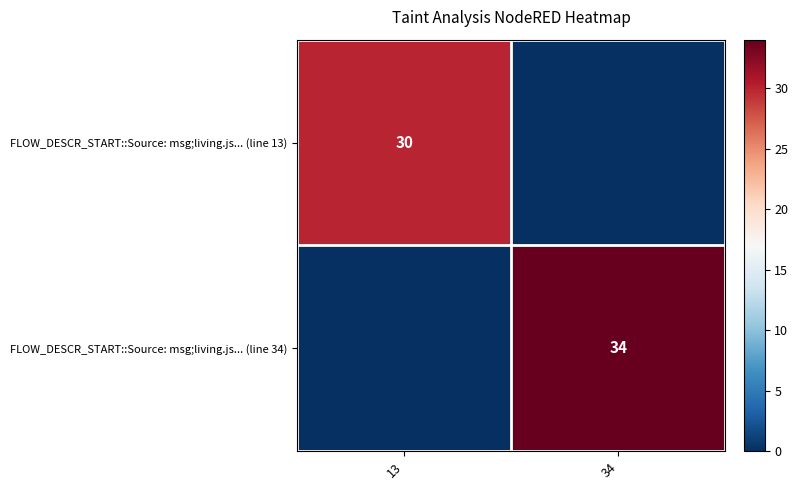

The FLOW_DESCR_START::Source: msg;living.js... (line 34) series shows 34 at 34. True or false?

True